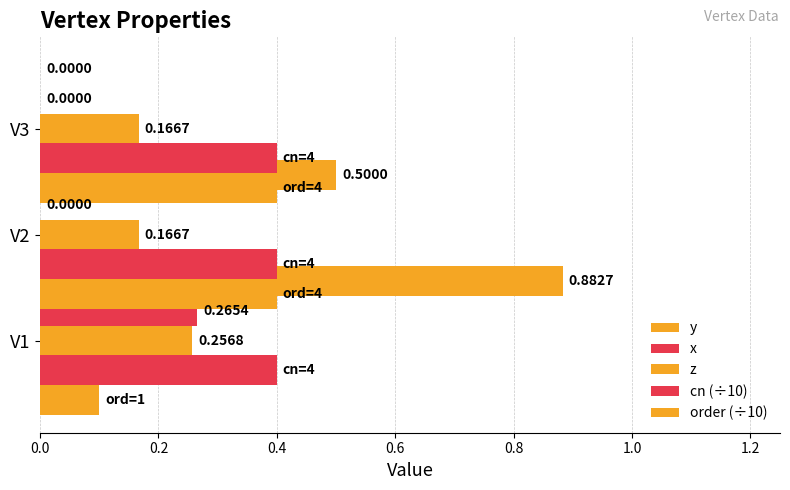

The value of x at V2 is -0.2. True or false?

False